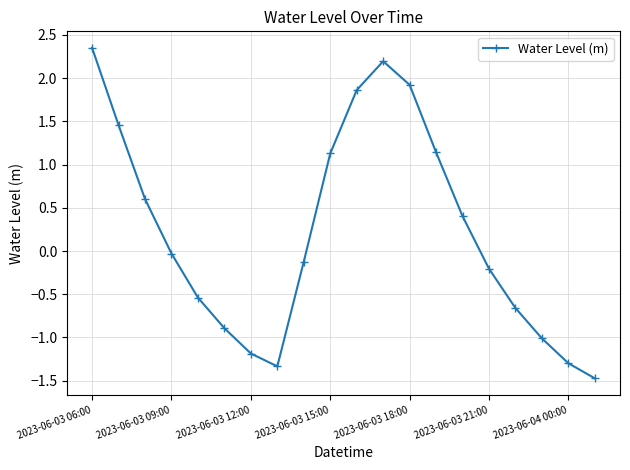

What is the smallest value displayed?

-1.5